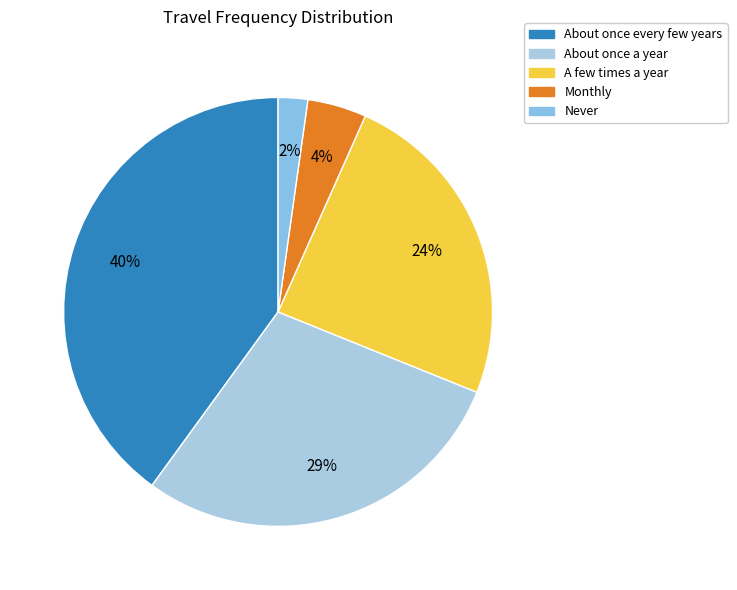

True or false: Monthly accounts for 1% of the total.

False